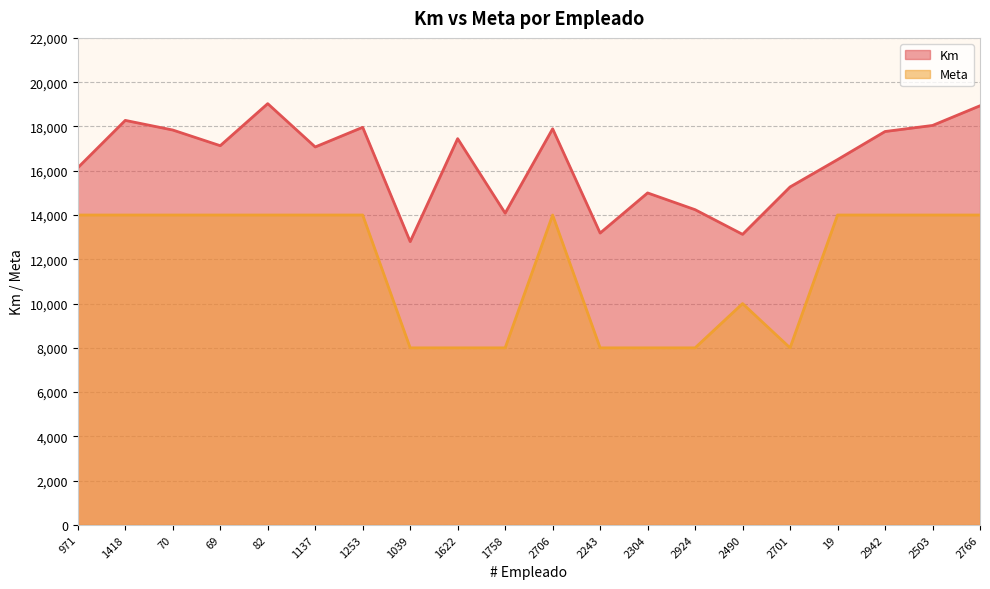

Rank the series by their maximum value, from lowest to highest.

Meta, Km